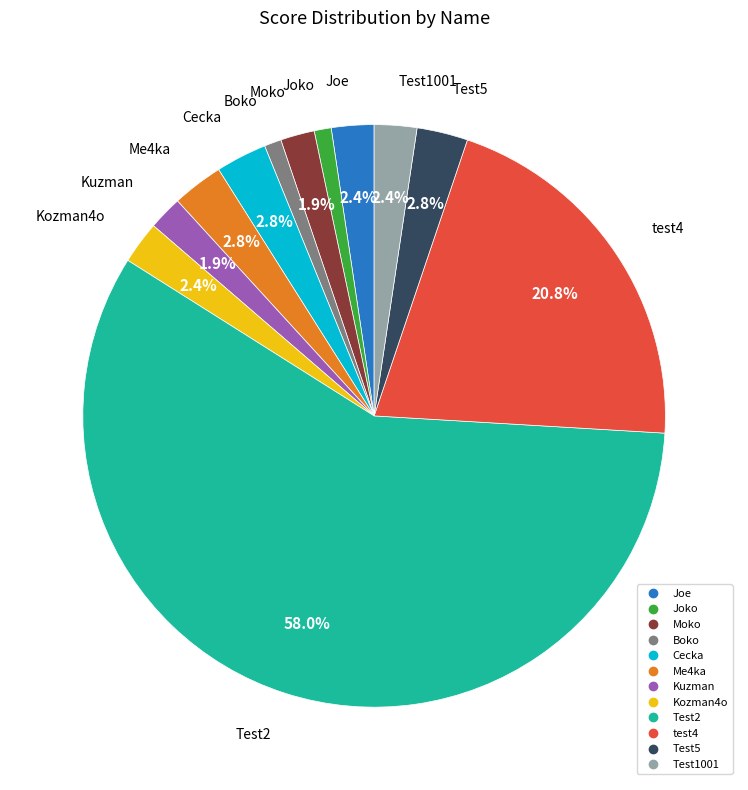

How many segments does this pie chart have?

12